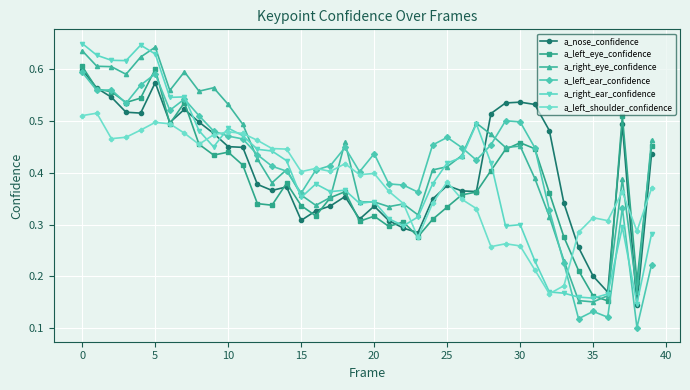

Which series has the largest range (max minus min)?

a_right_ear_confidence